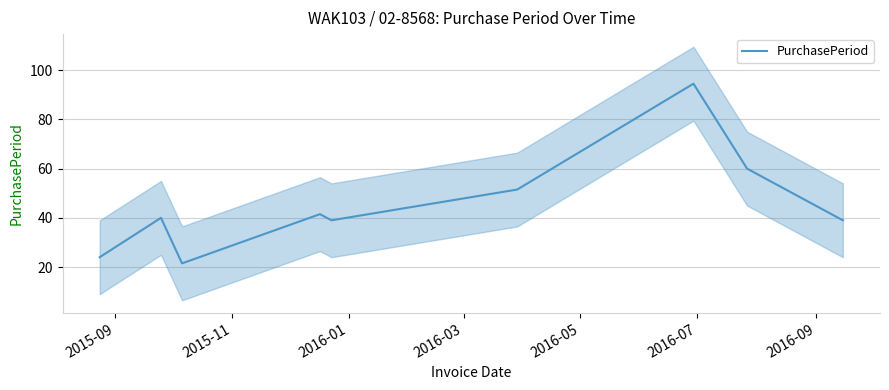

What is the highest value of the PurchasePeriod series?

94.5